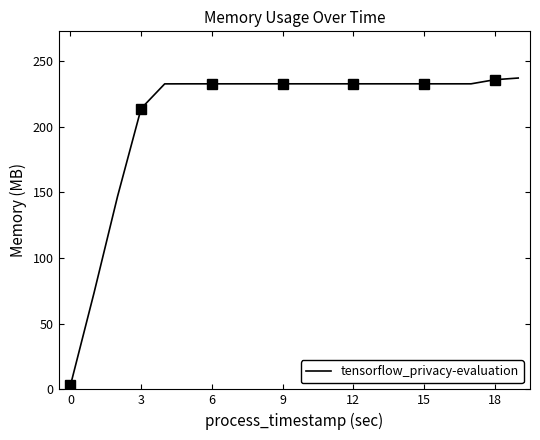

The value of tensorflow_privacy-evaluation at 12 is 232.6. True or false?

True